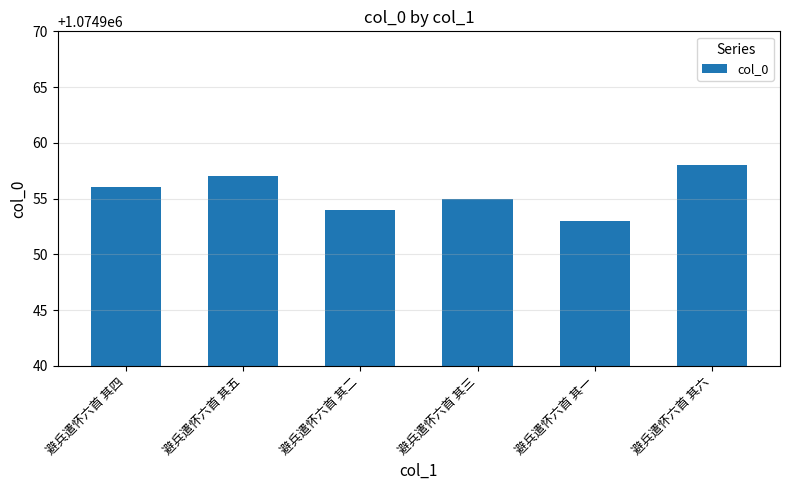

What is the ratio of the value at 避兵遣怀六首 其一 to the value at 避兵遣怀六首 其二?

1.0